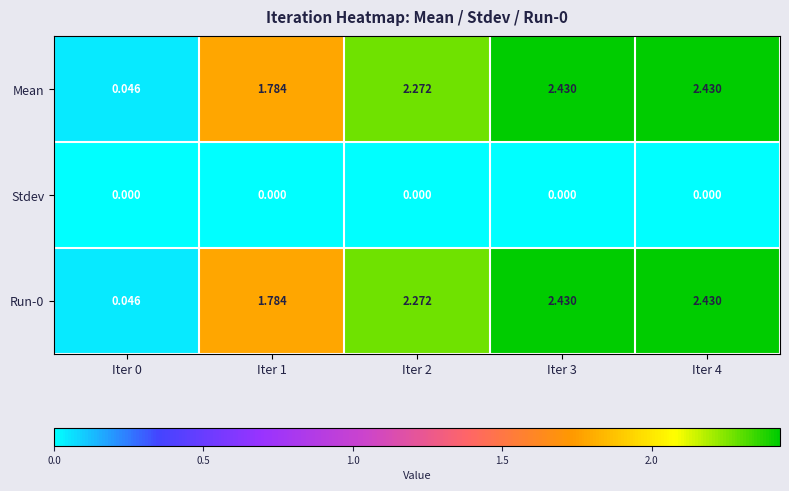

Is the value of Mean at Iter 2 greater than the value of Stdev at Iter 4?

Yes